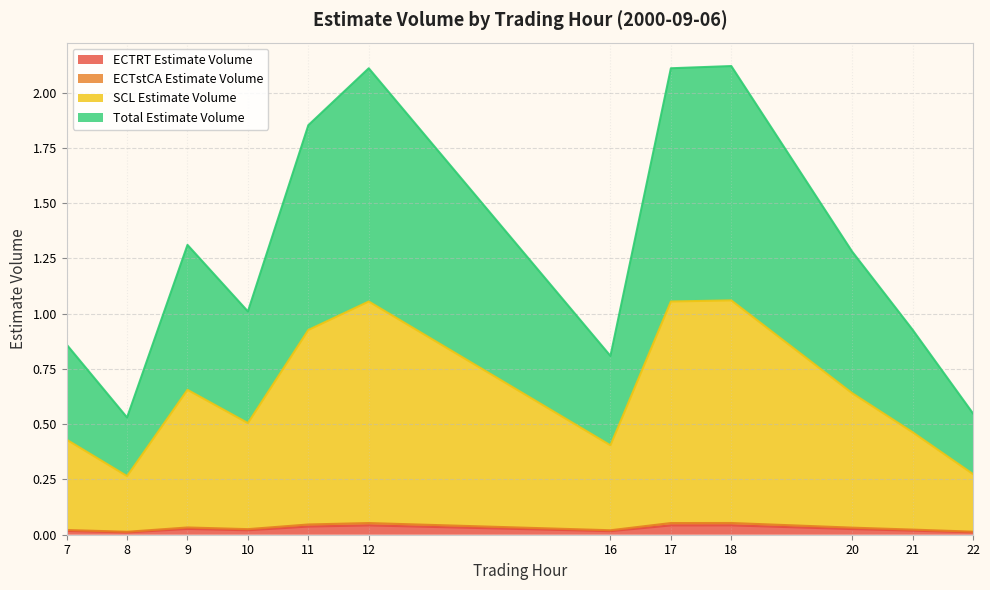

What is the difference between the highest and lowest values at 10?

1.0